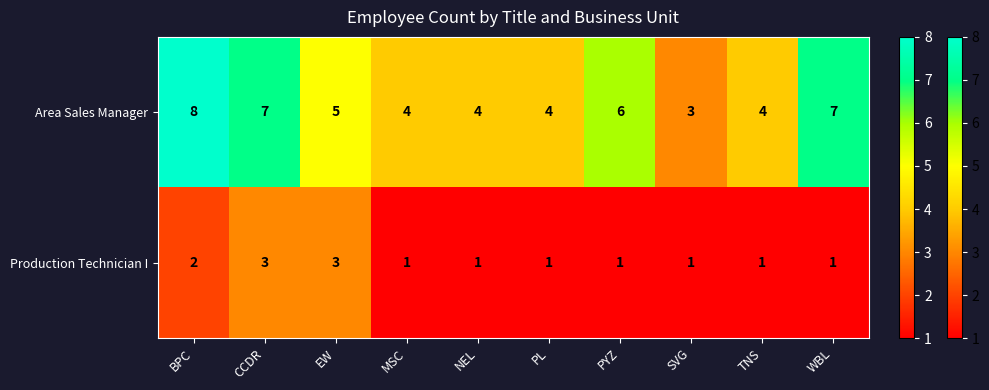

How many data points does each series have?

10